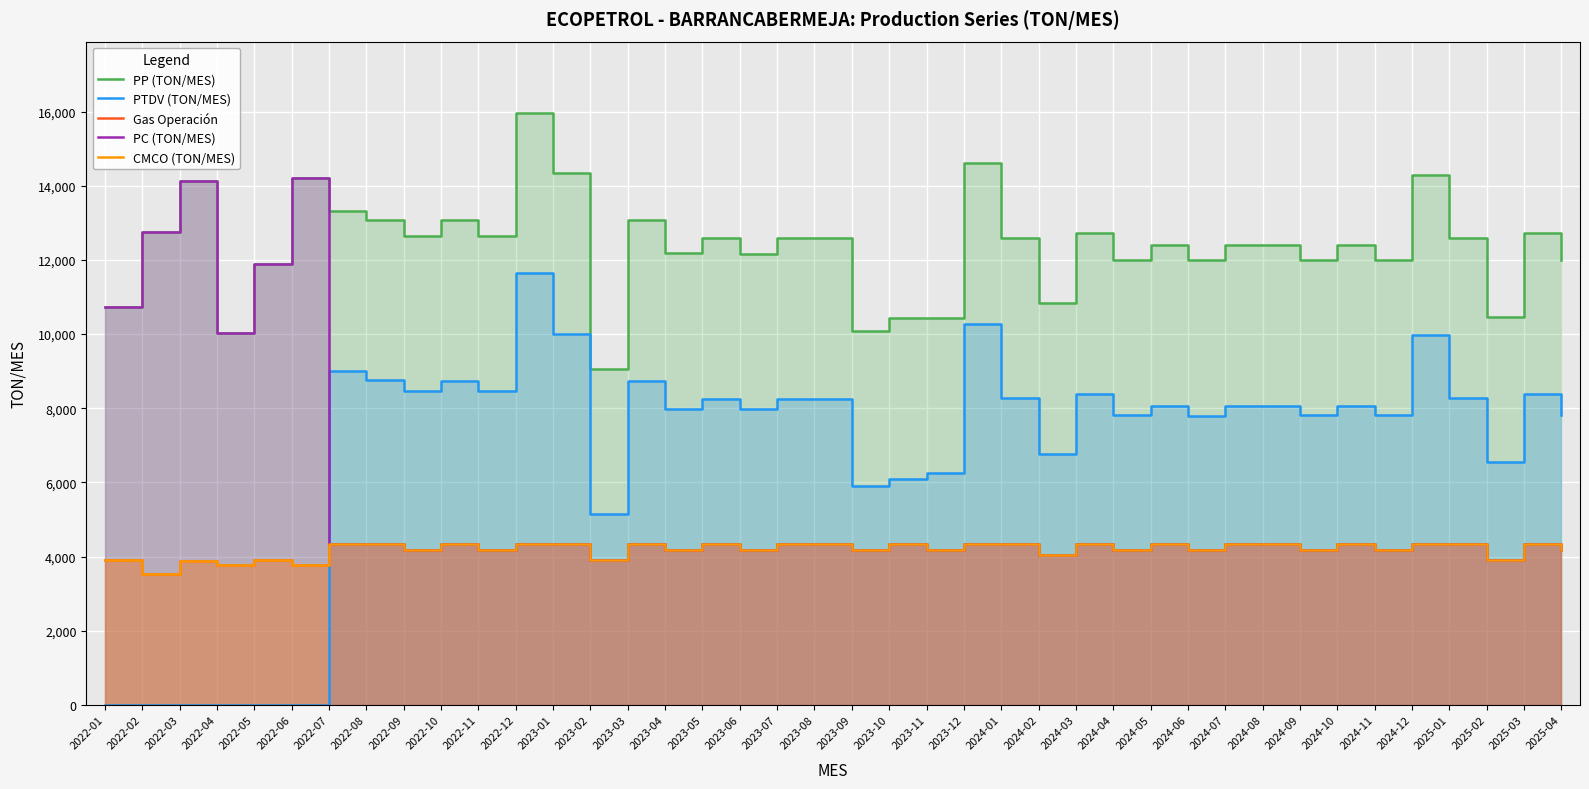

What are all the series names shown in the legend?

PP (TON/MES), PTDV (TON/MES), Gas Operación, PC (TON/MES), CMCO (TON/MES)